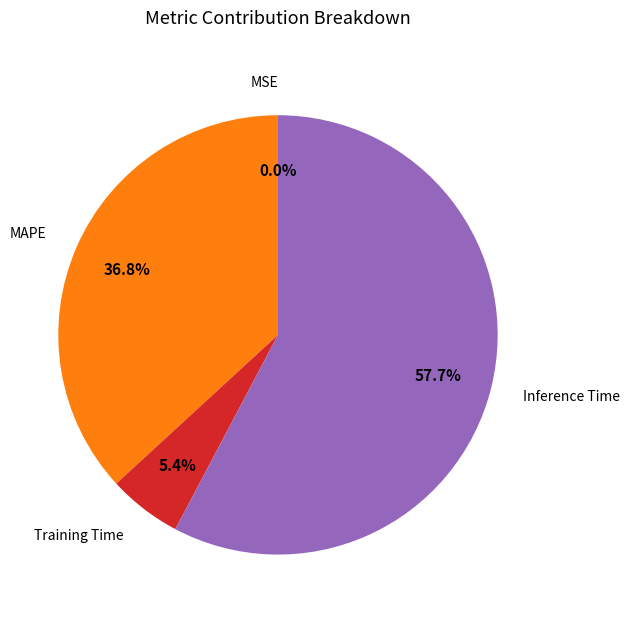

Is there a majority slice in this chart?

Yes